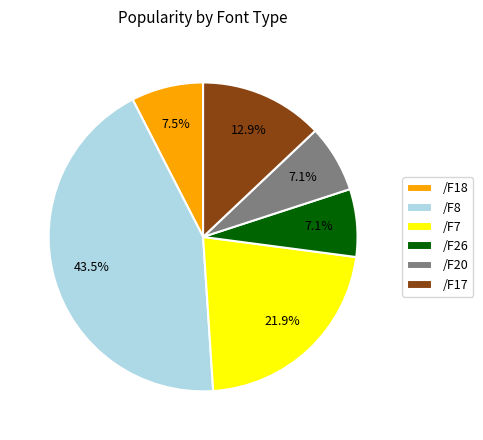

Which has a higher value, /F20 or /F8?

/F8